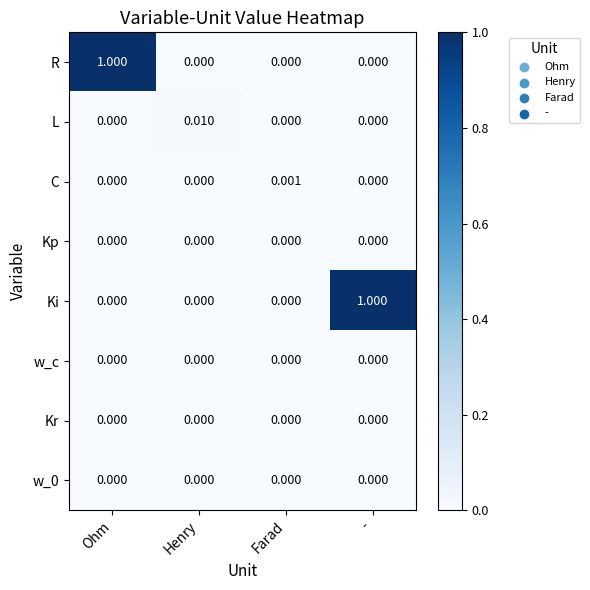

Between Henry and -, which series saw the biggest shift?

Ki